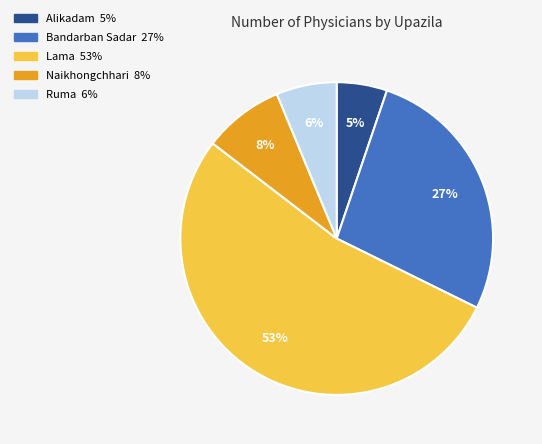

Is the sum of Ruma and Lama greater than half?

Yes